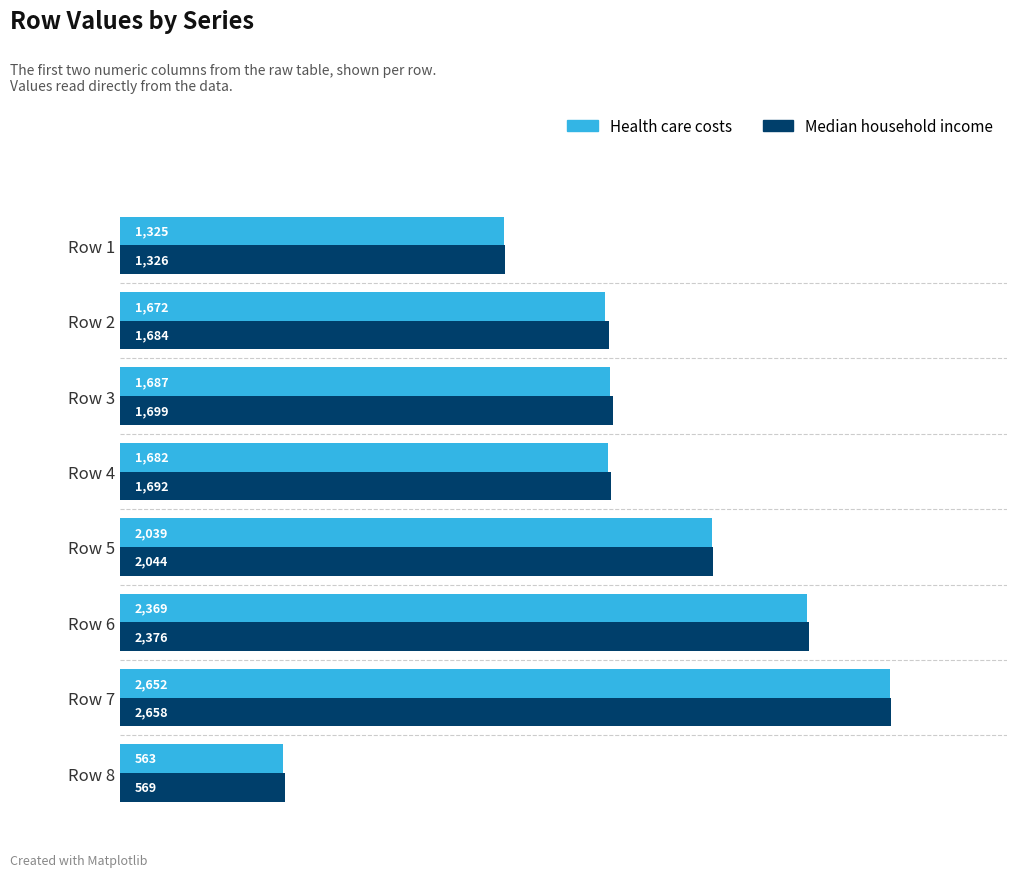

Rank the series by their maximum value, from lowest to highest.

Health care costs, Median household income